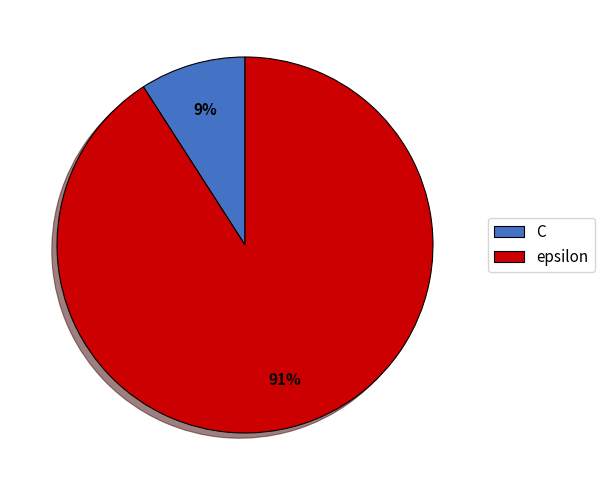

Which category has the smallest portion of the pie?

C